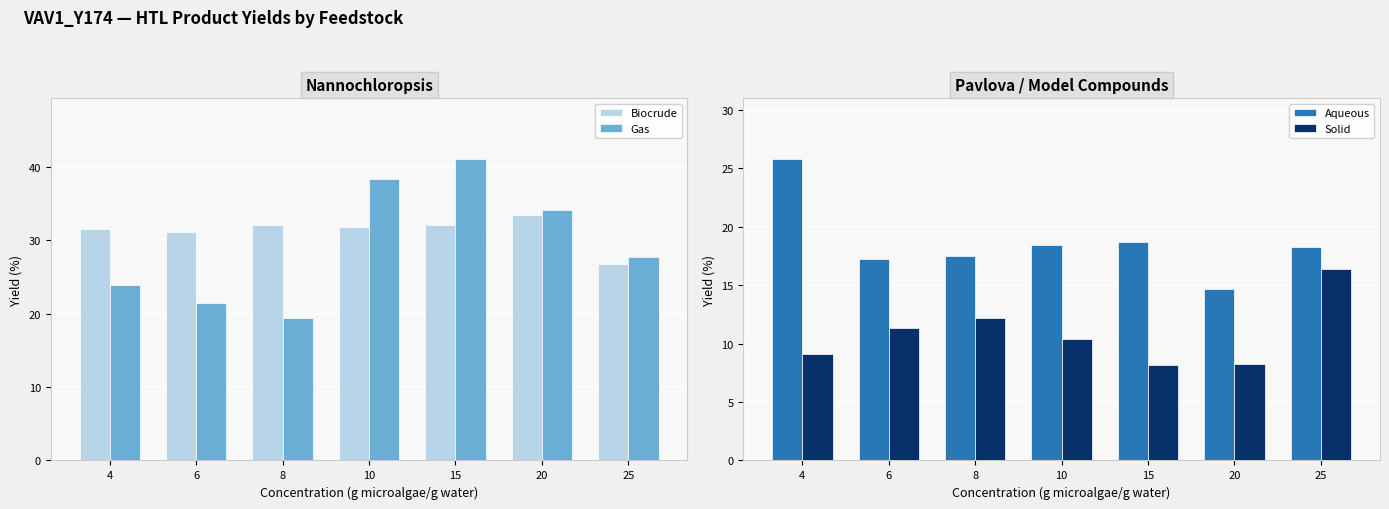

Which series changed the most between 15 and 25?

Gas